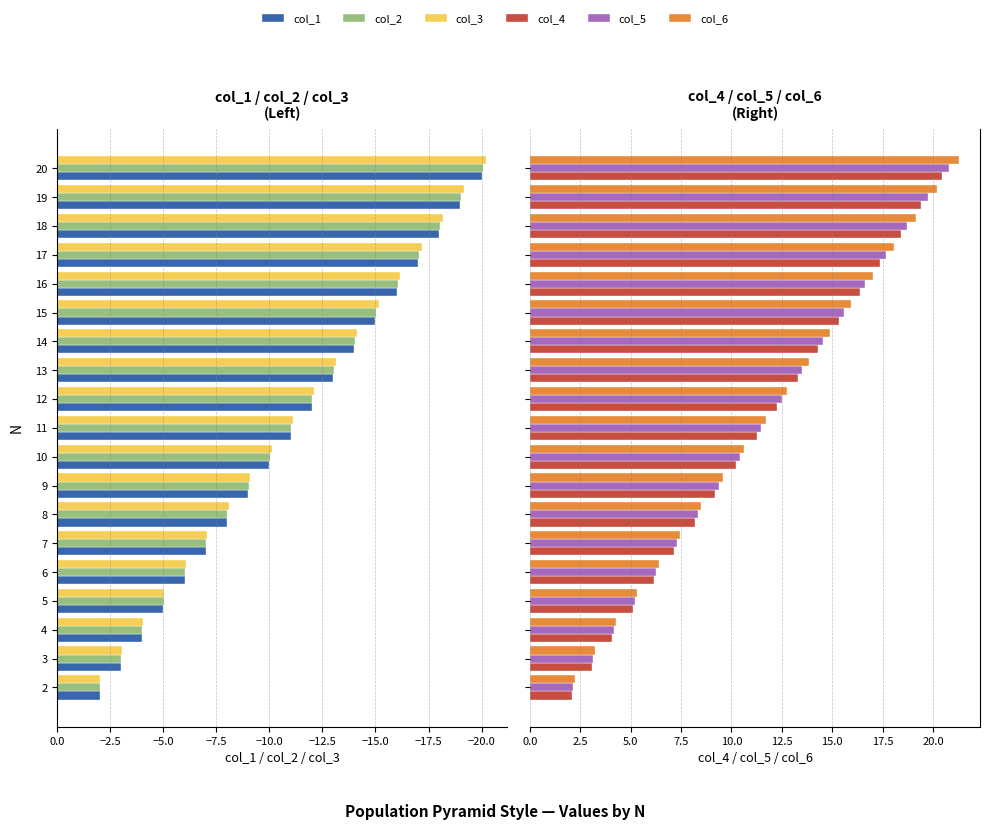

What is the lowest value of the col_1 series?

-20.0